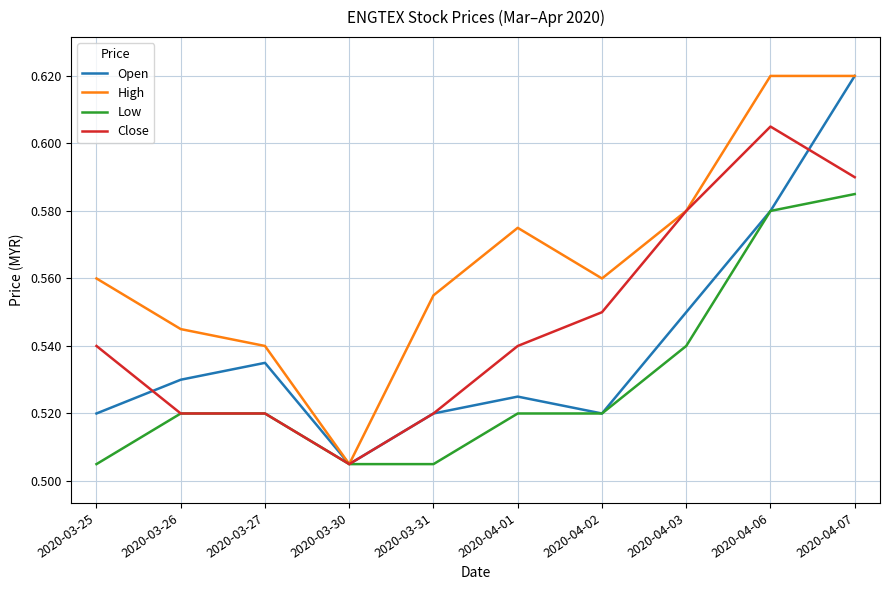

List the series in order of their overall mean, lowest first.

Low, Open, Close, High